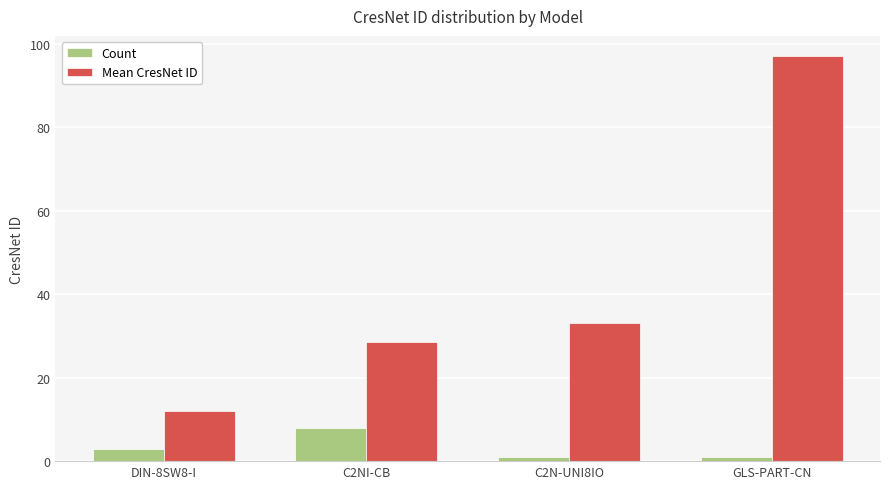

Read the Count value at DIN-8SW8-I.

3.0